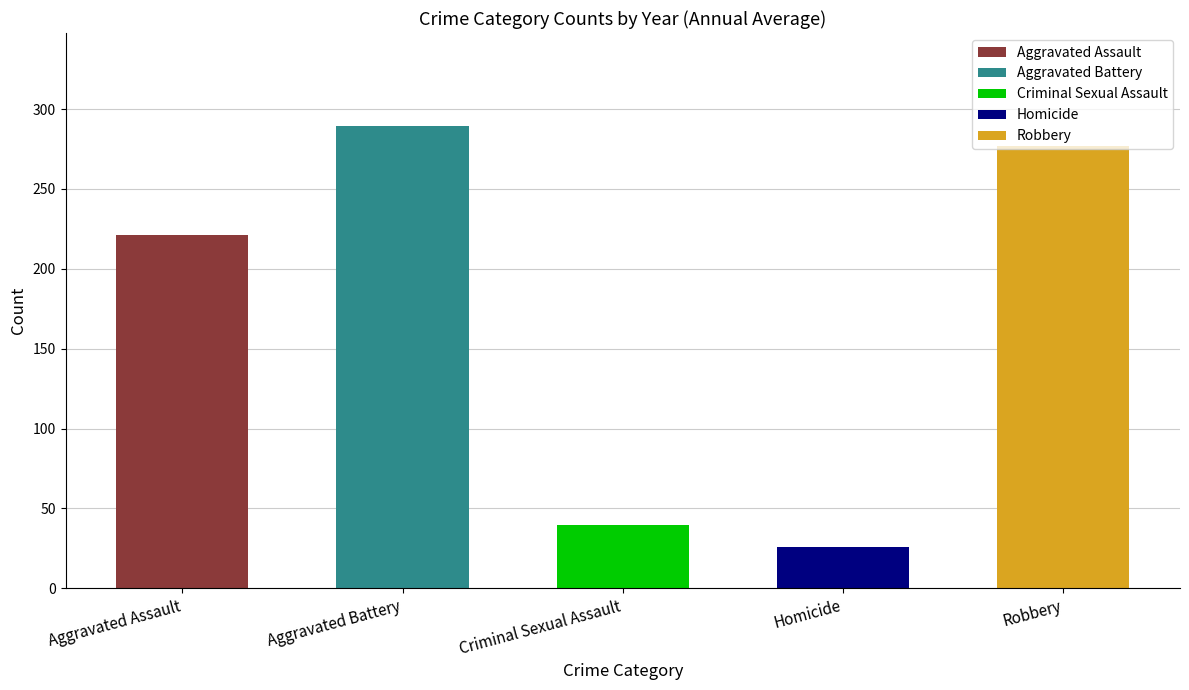

What is the average value?

170.7